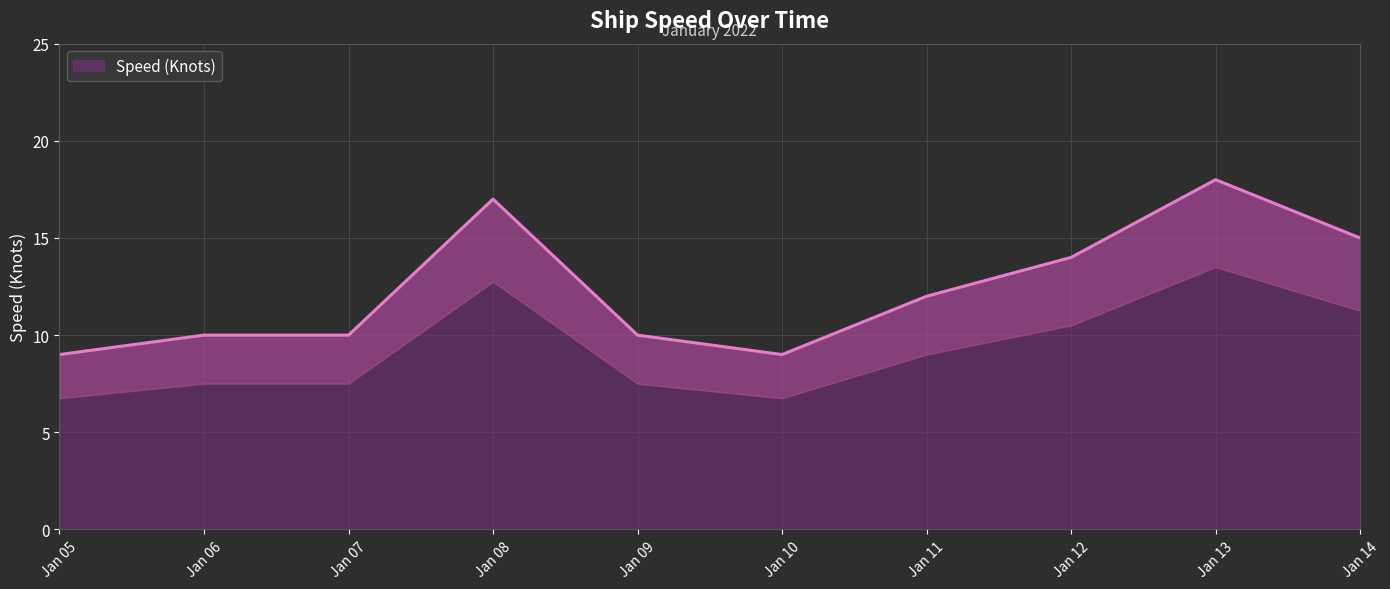

True or false: Speed (Knots) has a value of 18 at Jan 13.

True